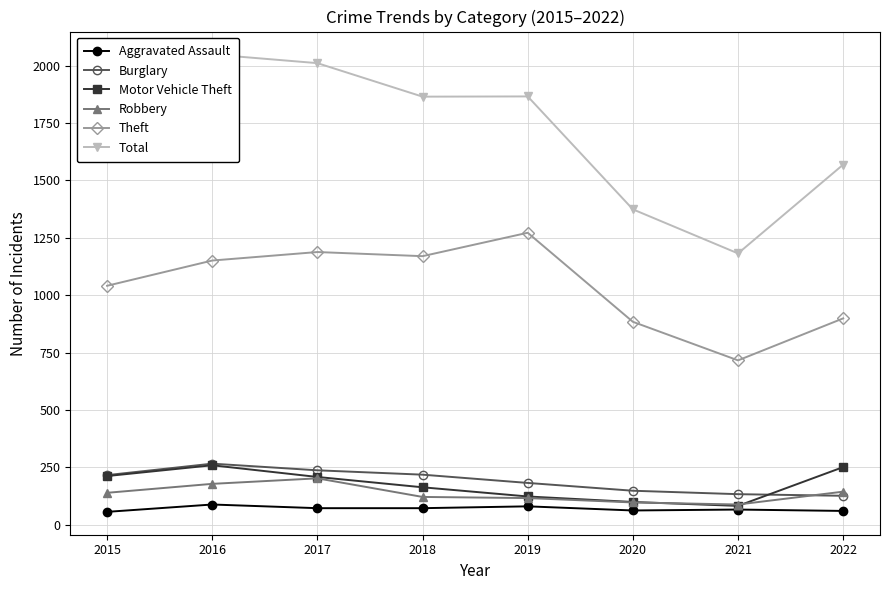

Where does the Theft series first go above 1151?

2017